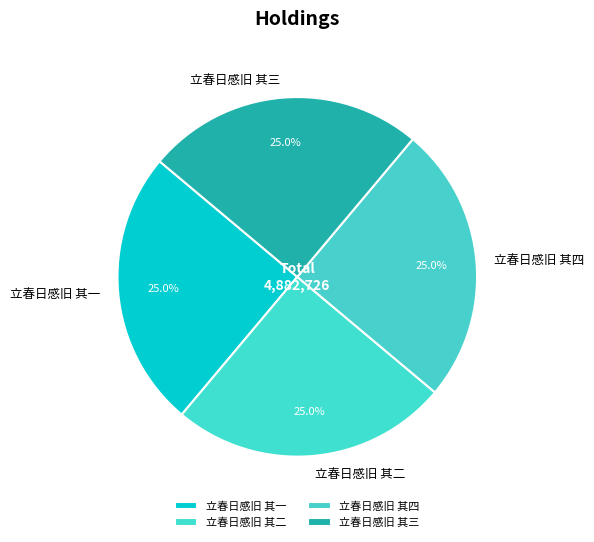

What percentage do 立春日感旧 其四 and 立春日感旧 其二 together represent?

50.0%